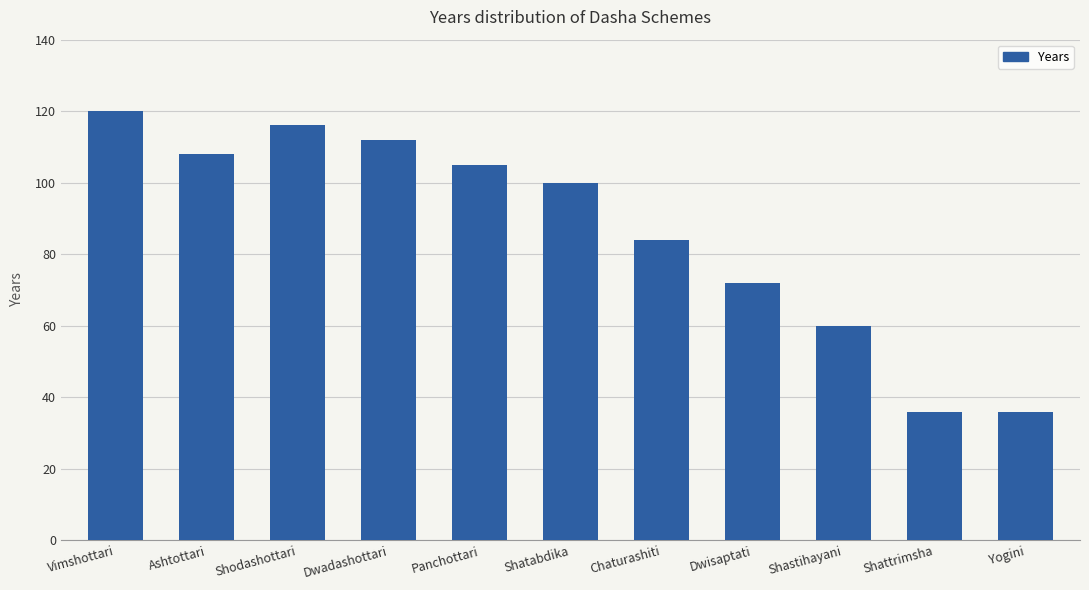

At which label does the data first exceed 100?

Vimshottari